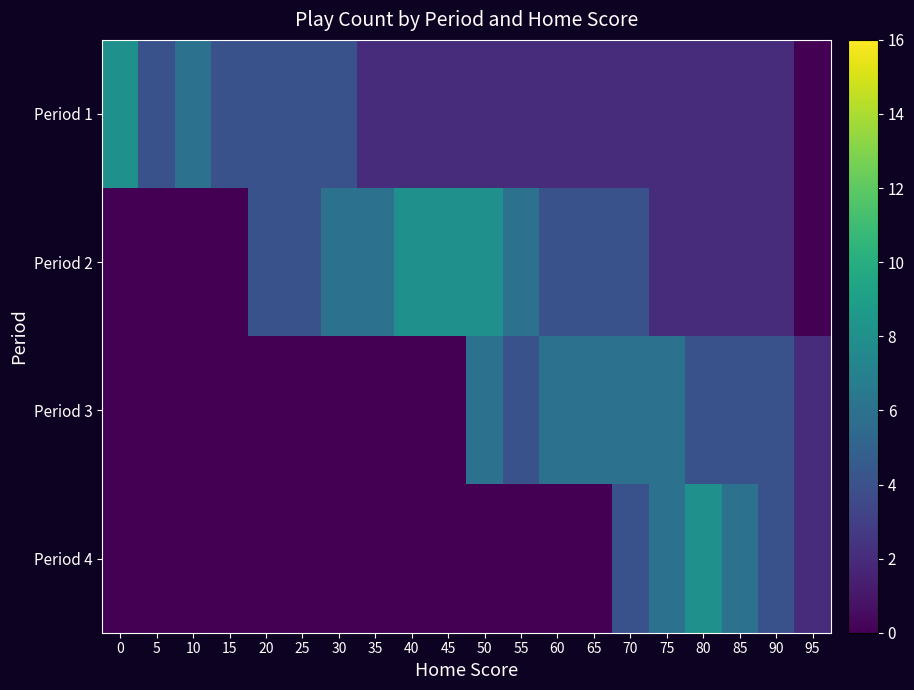

Reading left to right, what are all the values shown in this chart?

Period 1: 0=8	5=4	10=6	15=4	20=4	25=4	30=4	35=2	40=2	45=2	50=2	55=2	60=2	65=2	70=2	75=2	80=2	85=2	90=2	95=0
Period 2: 0=0	5=0	10=0	15=0	20=4	25=4	30=6	35=6	40=8	45=8	50=8	55=6	60=4	65=4	70=4	75=2	80=2	85=2	90=2	95=0
Period 3: 0=0	5=0	10=0	15=0	20=0	25=0	30=0	35=0	40=0	45=0	50=6	55=4	60=6	65=6	70=6	75=6	80=4	85=4	90=4	95=2
Period 4: 0=0	5=0	10=0	15=0	20=0	25=0	30=0	35=0	40=0	45=0	50=0	55=0	60=0	65=0	70=4	75=6	80=8	85=6	90=4	95=2